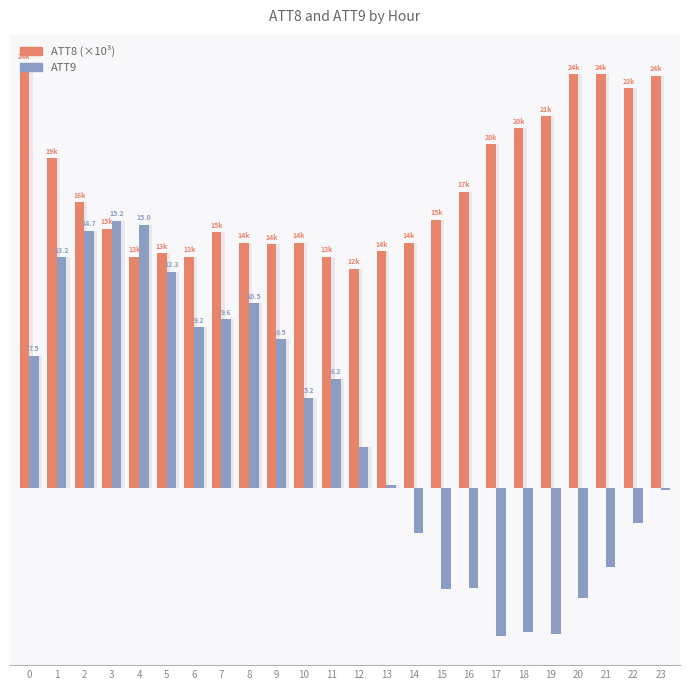

Reading left to right, transcribe all the data shown in this chart.

ATT8 (×10³): 0=24.2	1=18.8	2=16.3	3=14.8	4=13.2	5=13.4	6=13.2	7=14.6	8=14.0	9=13.9	10=14.0	11=13.2	12=12.5	13=13.5	14=14.0	15=15.3	16=16.9	17=19.6	18=20.5	19=21.2	20=23.6	21=23.6	22=22.8	23=23.5
ATT9: 0=7.5	1=13.2	2=14.7	3=15.2	4=15.0	5=12.3	6=9.2	7=9.6	8=10.5	9=8.5	10=5.2	11=6.2	12=2.3	13=0.2	14=-2.5	15=-5.8	16=-5.7	17=-8.4	18=-8.2	19=-8.3	20=-6.3	21=-4.5	22=-2.0	23=-0.1